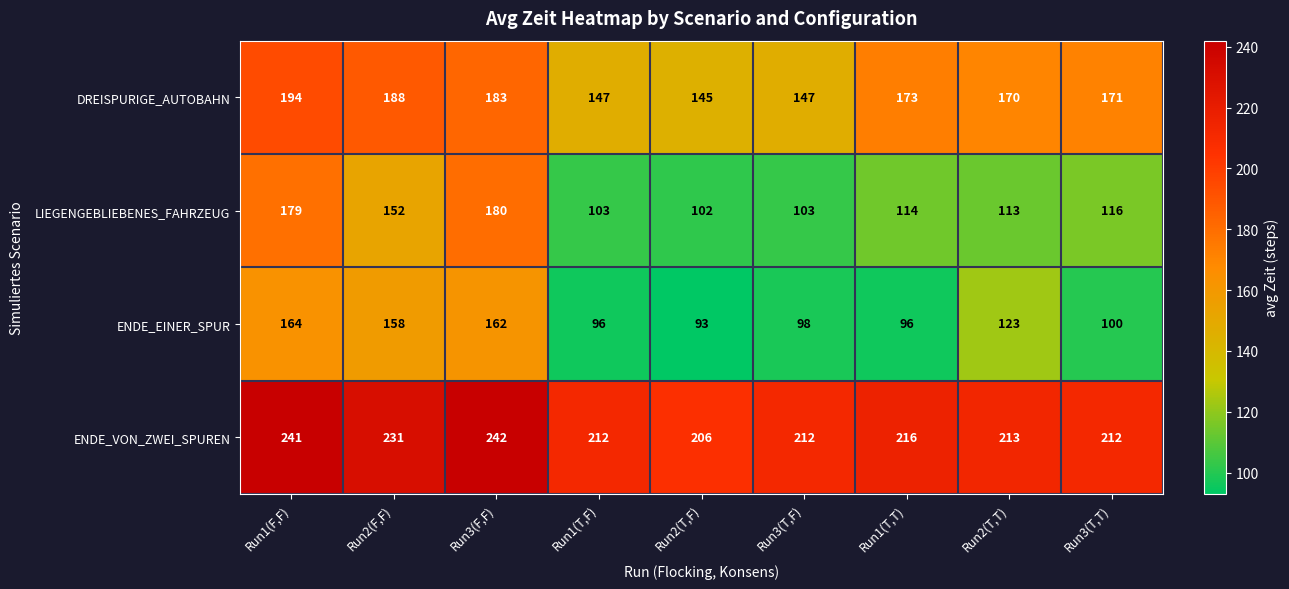

Is it true that LIEGENGEBLIEBENES_FAHRZEUG equals 180 at Run3(F,F)?

True